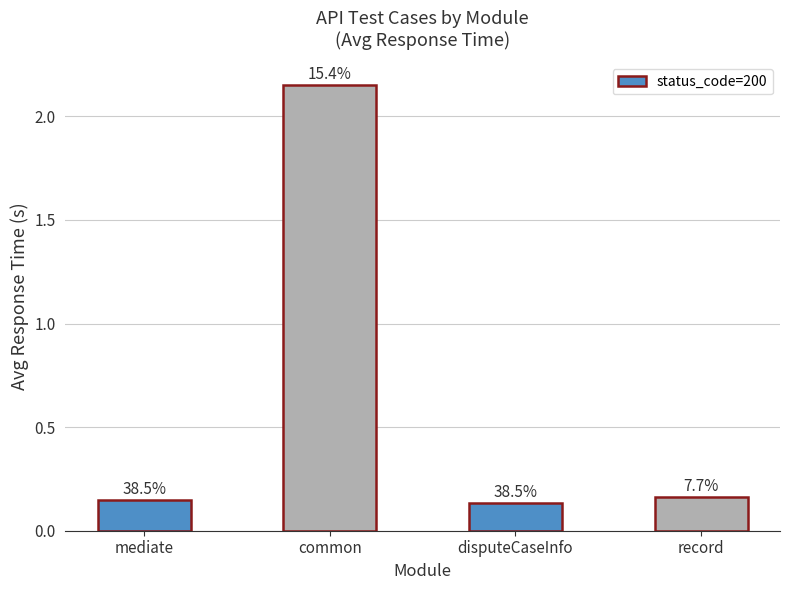

What is the difference between the maximum and second lowest values?

2.0